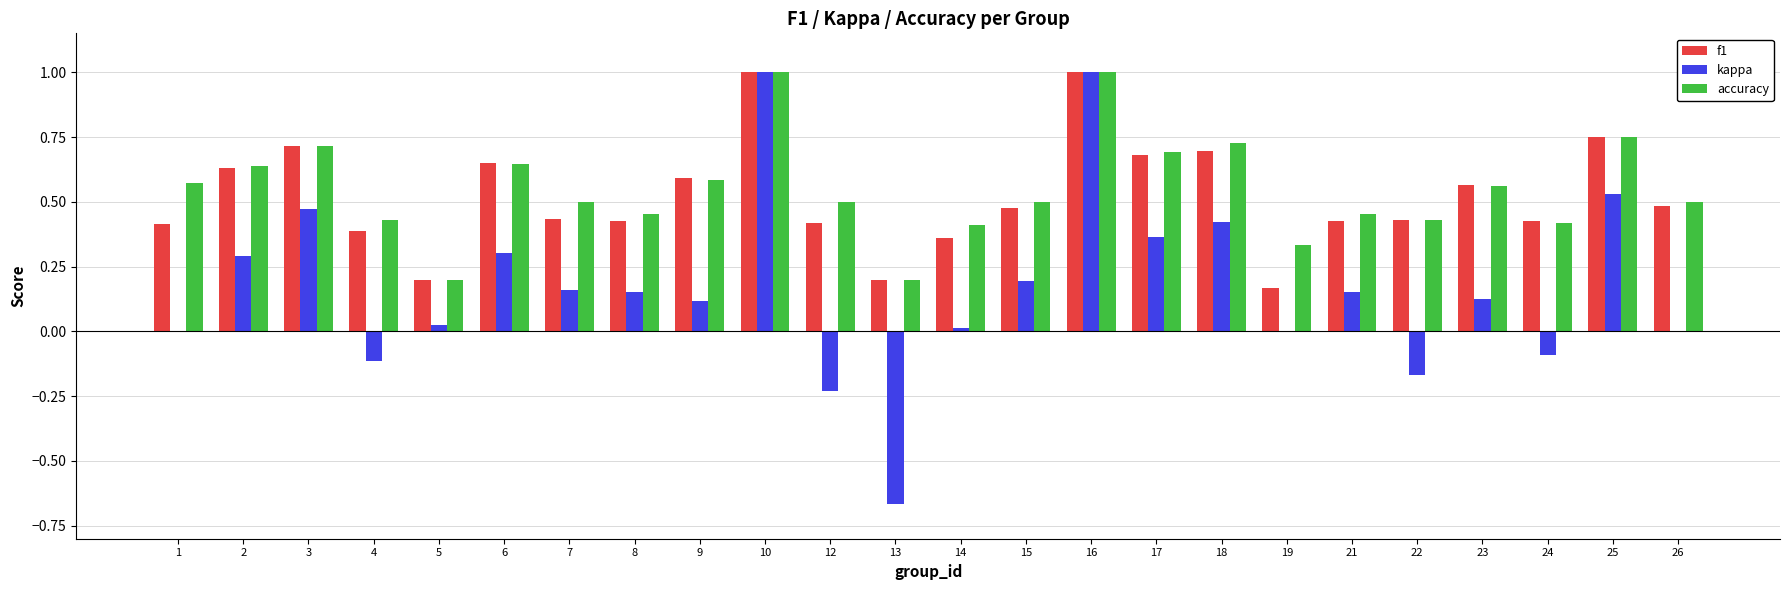

Which series changed the most between 13 and 15?

kappa